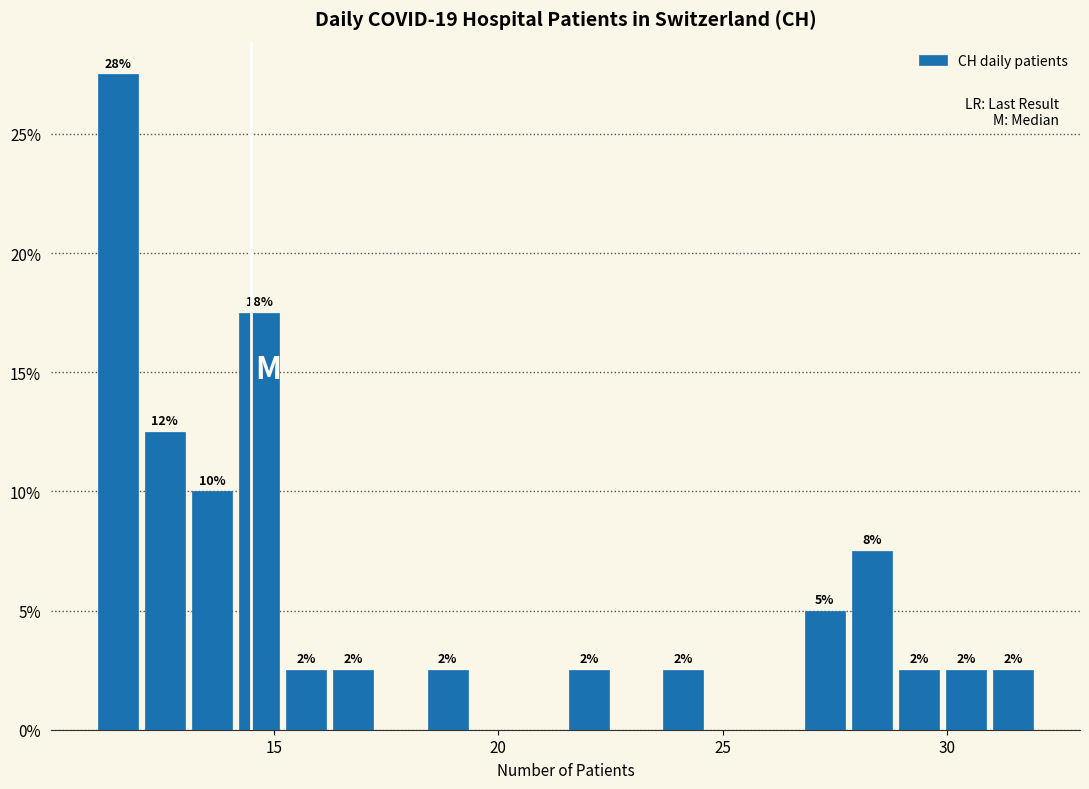

Read against the x-axis, roughly where is the centre of the tallest bar?

11.5